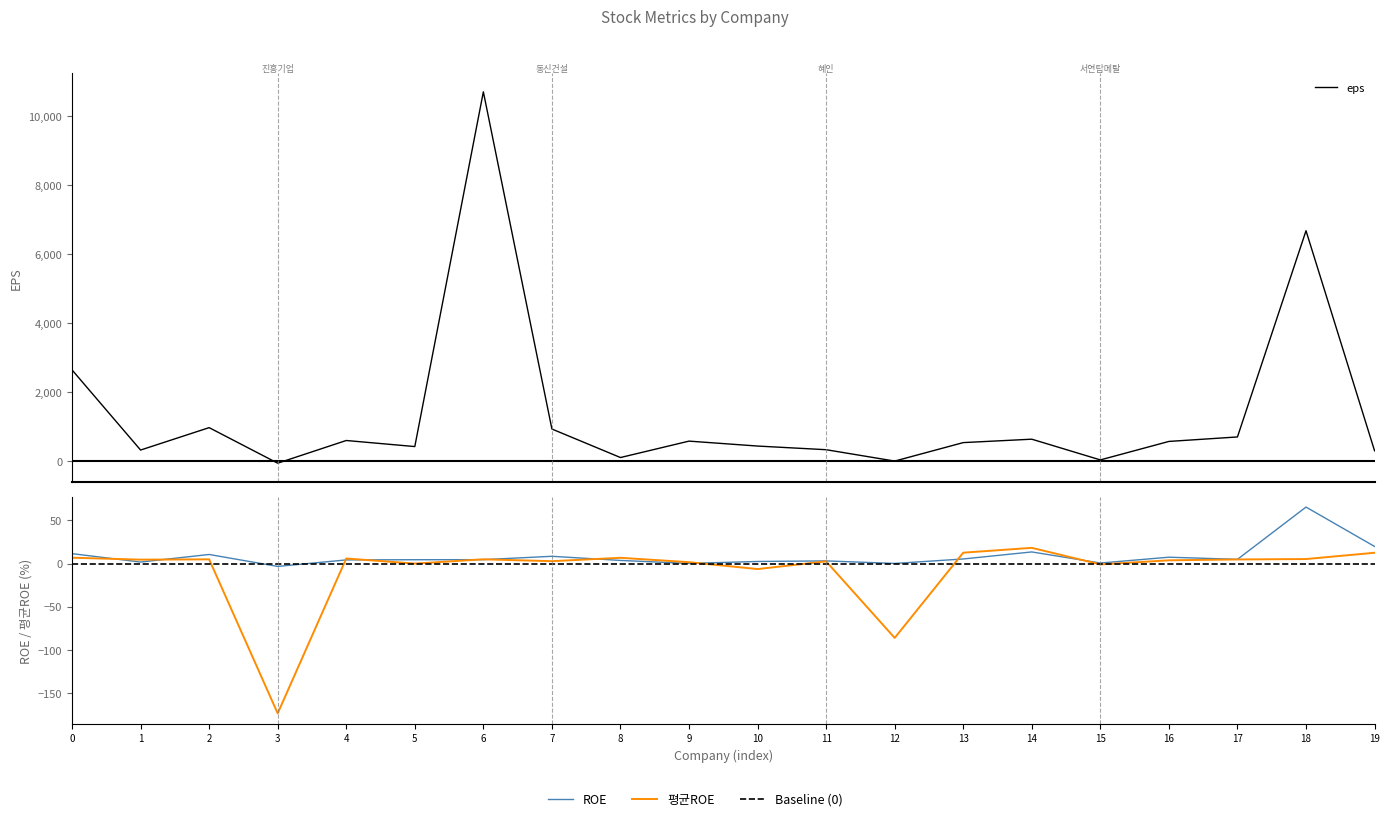

Is it true that eps equals 879.3 at 14?

False